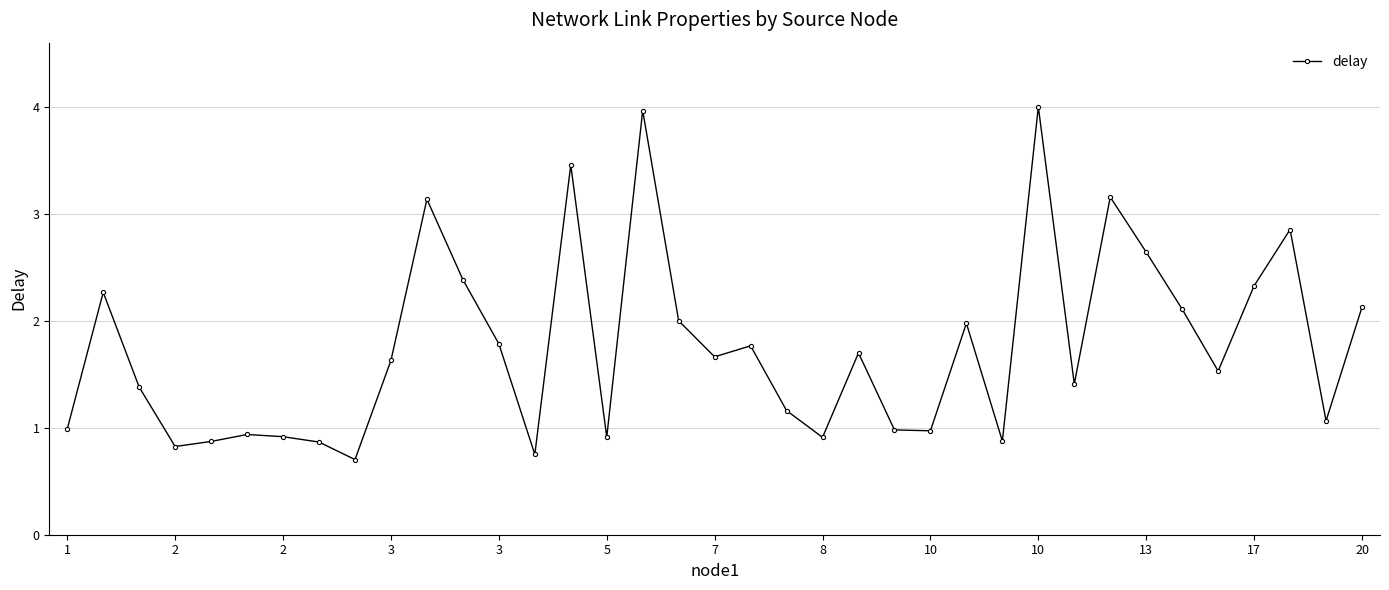

What is the value of the 24th point from the left?

1.0